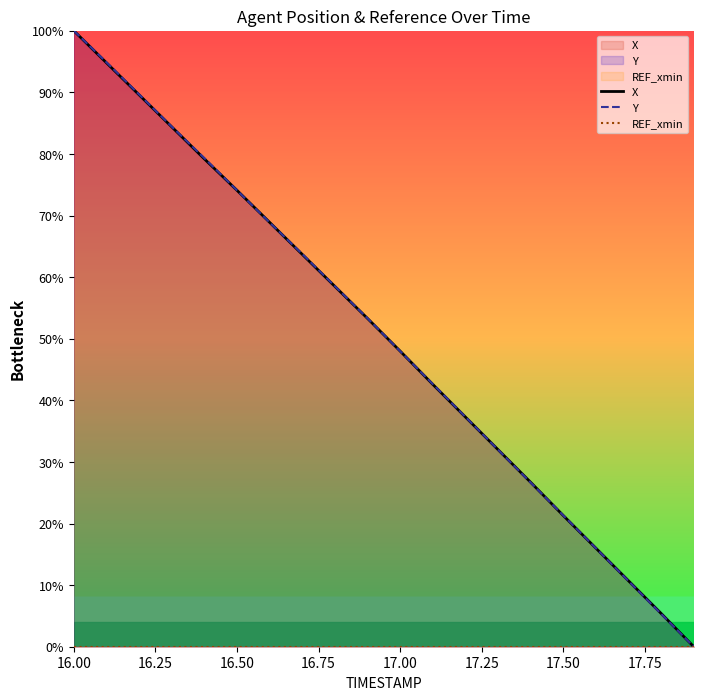

True or false: X has more than 1 interior local peaks.

False